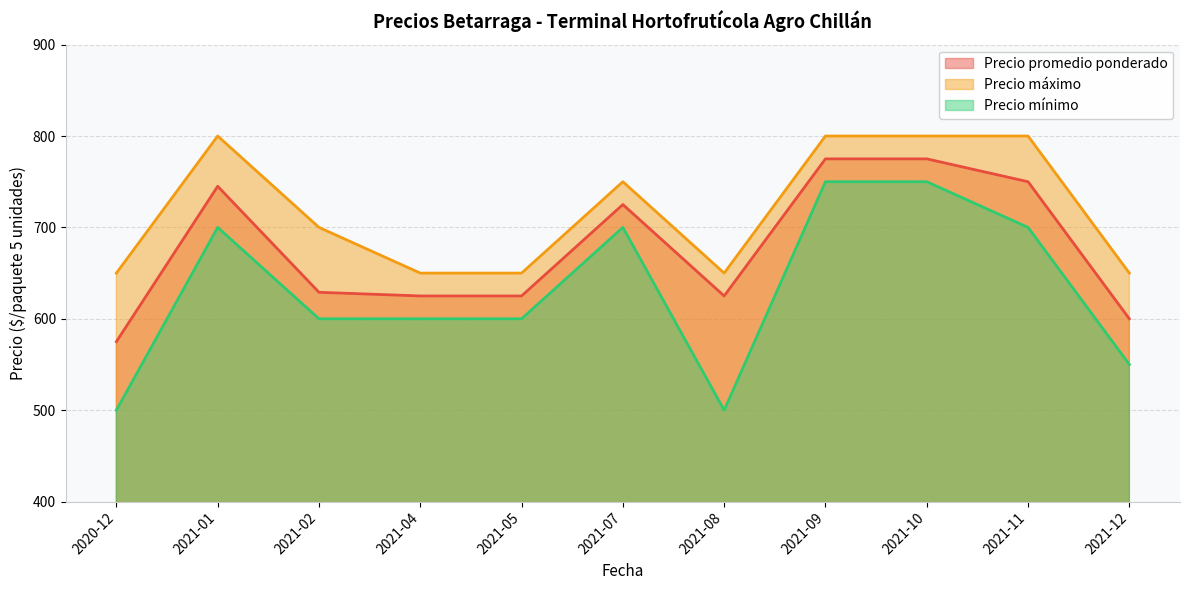

Count the number of data series in this chart.

3